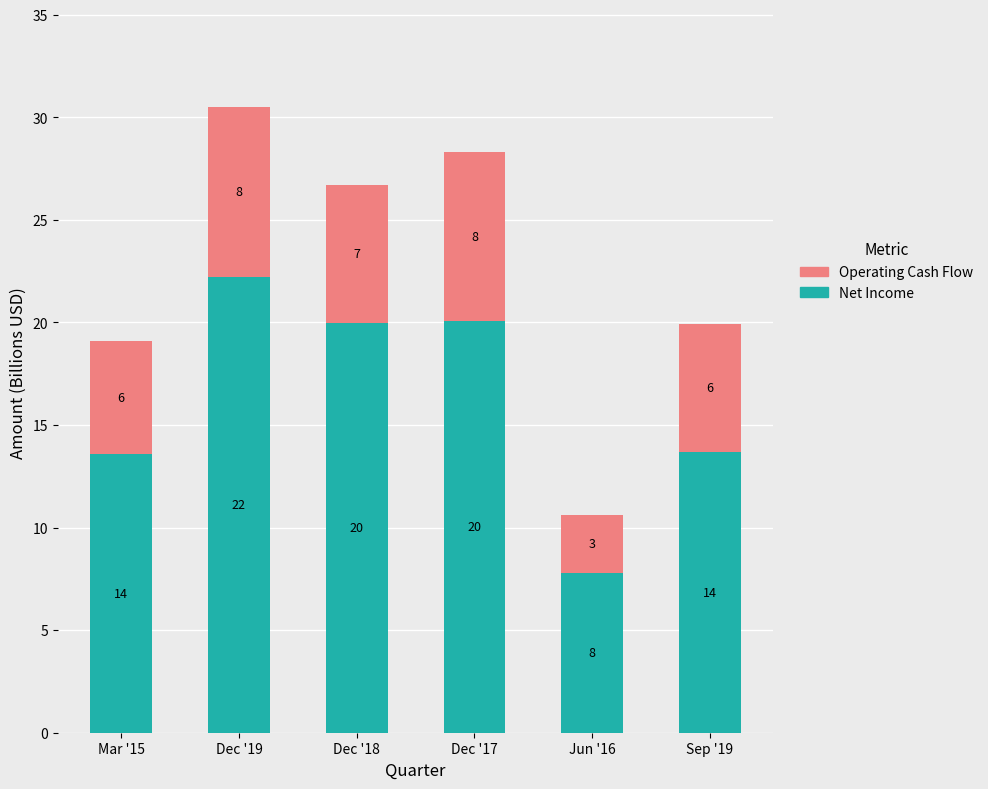

Which series changed the most between Dec '17 and Jun '16?

Net Income